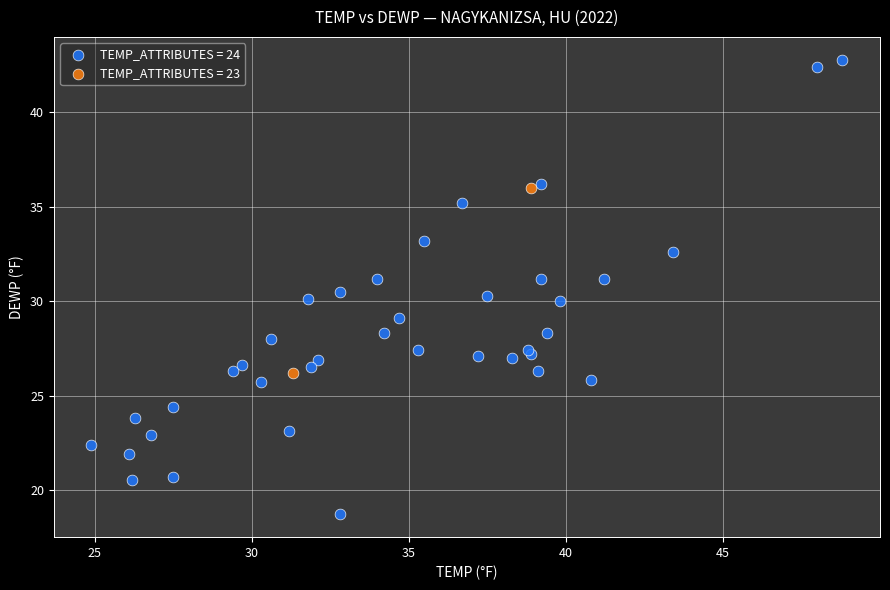

Which series has the largest Y range (max minus min)?

TEMP_ATTRIBUTES = 24